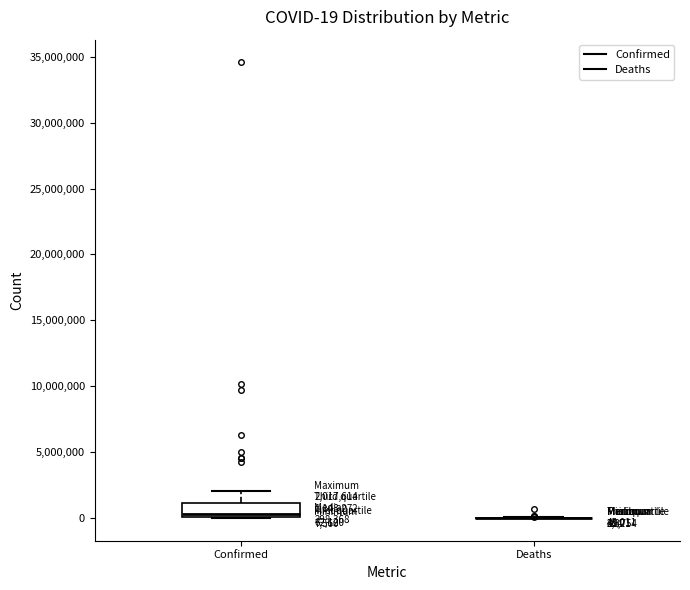

Which box is the tallest, from its lower edge to its upper edge?

Confirmed